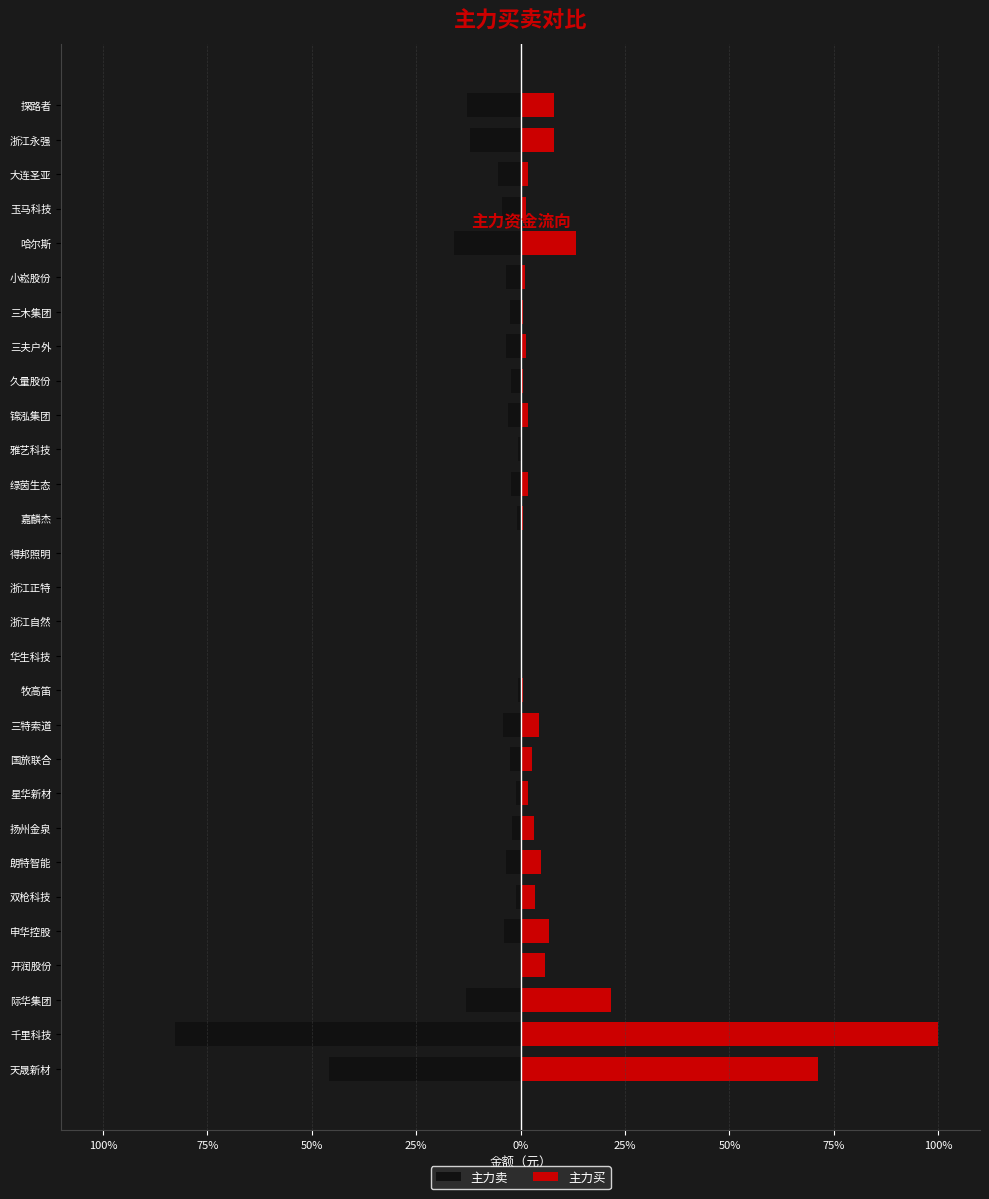

Which series has the largest range (max minus min)?

主力买